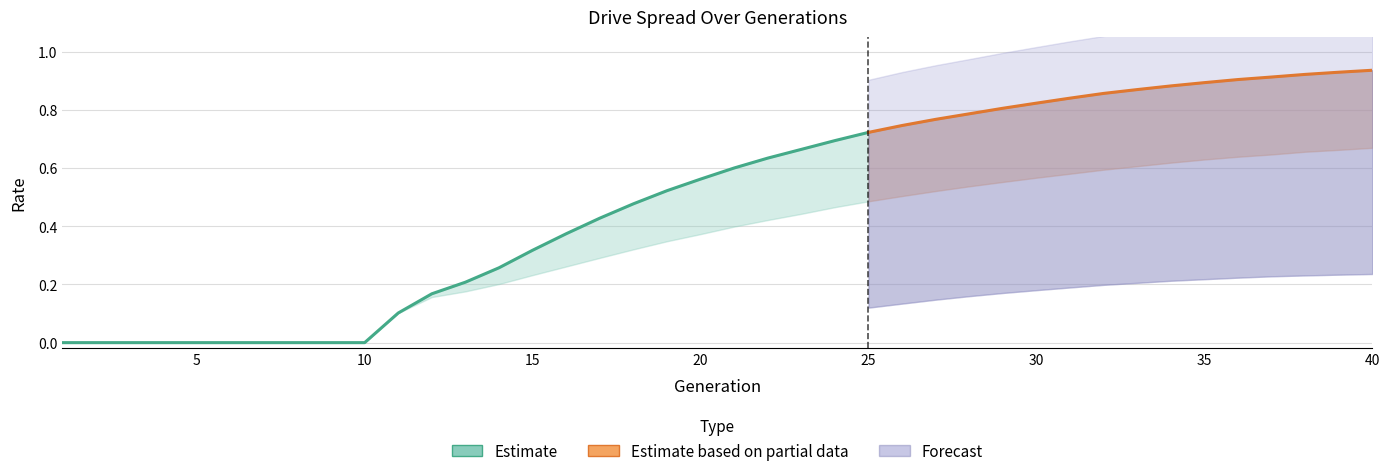

How many lines are shown in the chart?

3